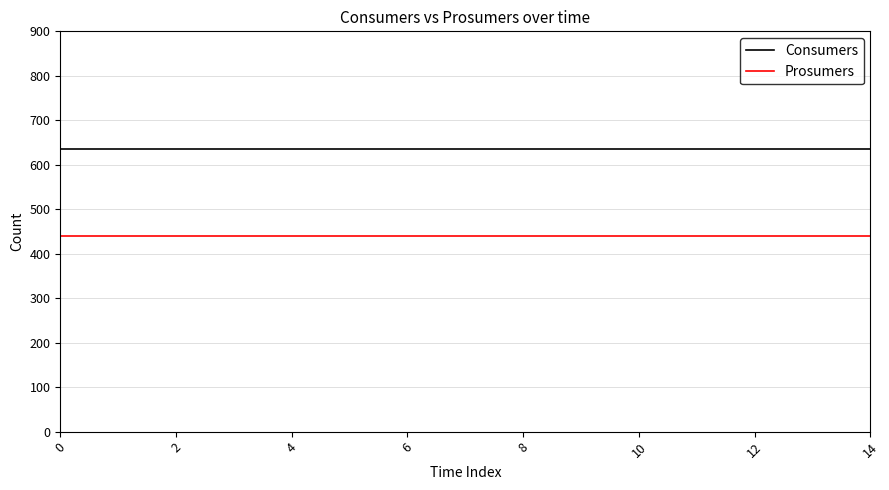

True or false: Consumers and Prosumers intersect in this chart.

False